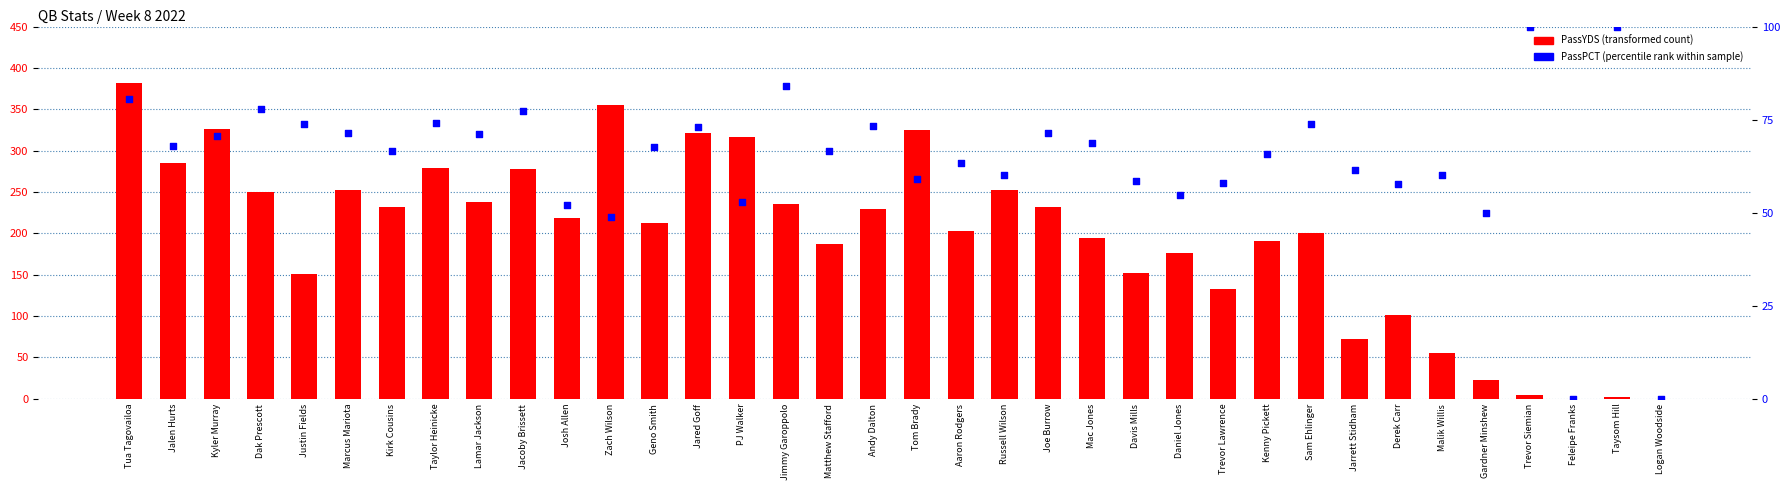

Which series has the largest total across all categories?

PassYDS (transformed count)